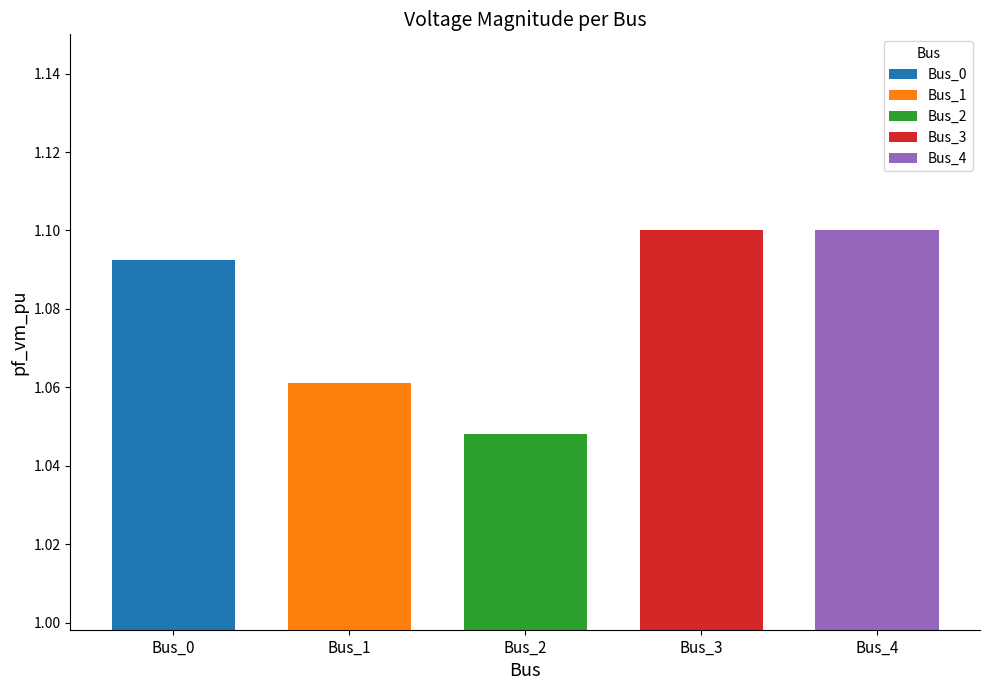

Between Bus_3 and Bus_0, which is larger?

Bus_3